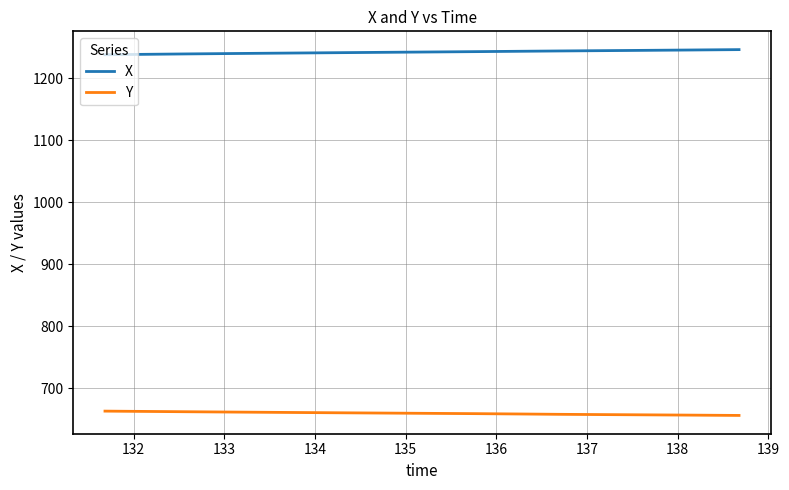

What is the maximum value shown in the chart?

1245.8